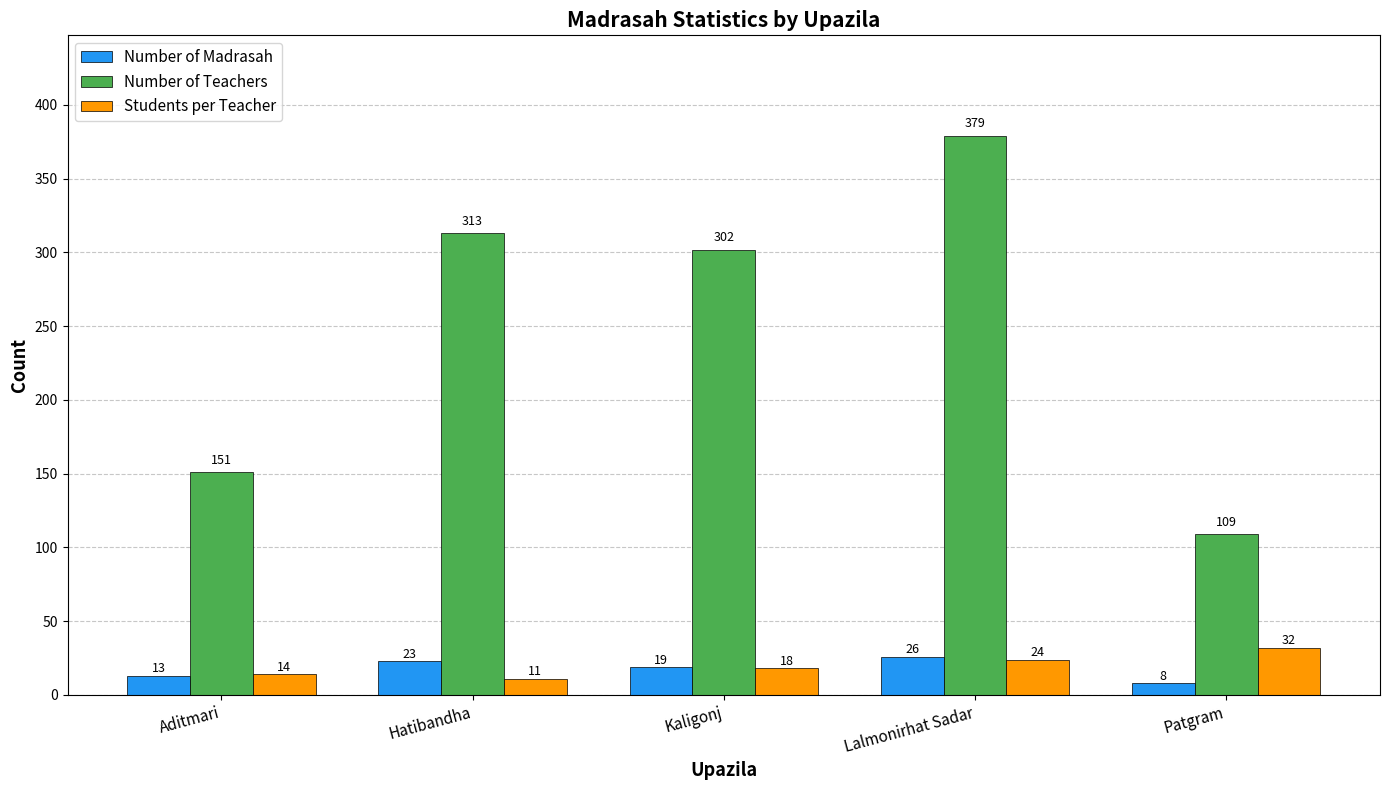

Is the value of Number of Teachers at Lalmonirhat Sadar greater than the value of Students per Teacher at Hatibandha?

Yes